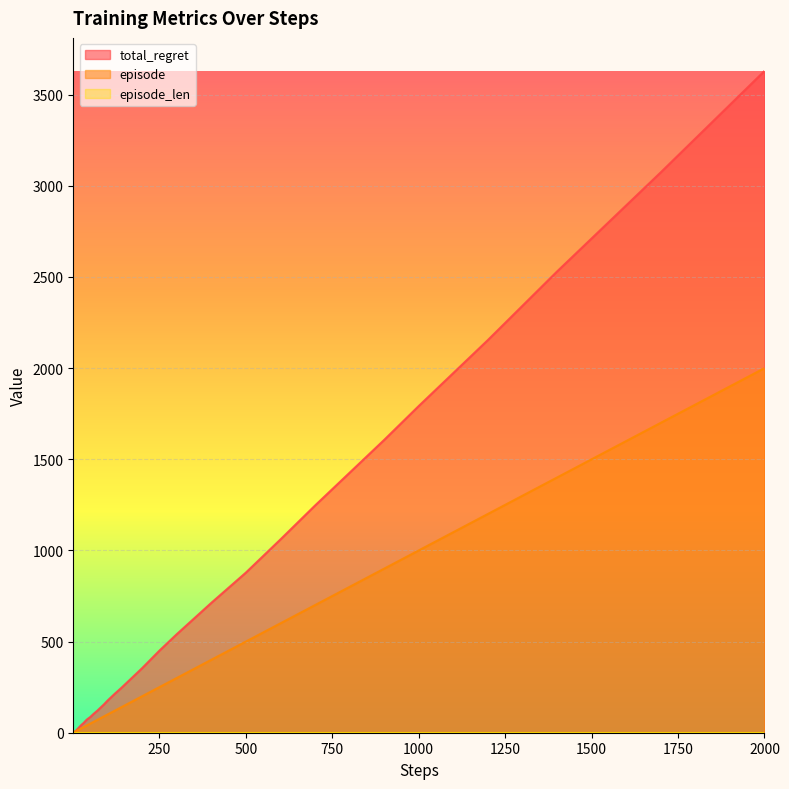

Which category has the highest value across all series?

2000